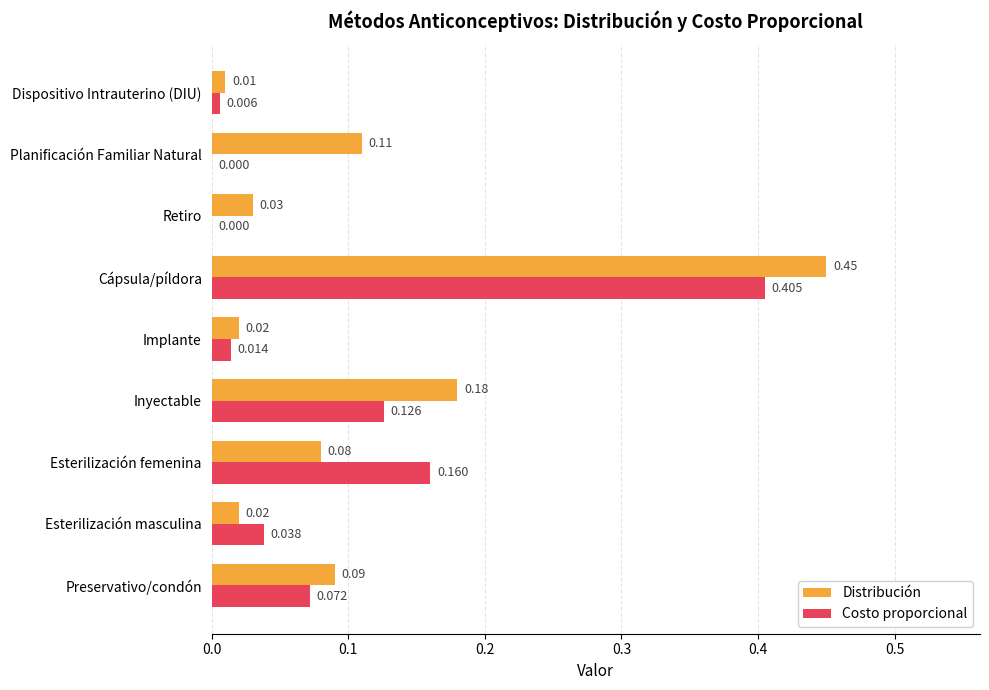

What is the sum of all Distribución values?

1.0